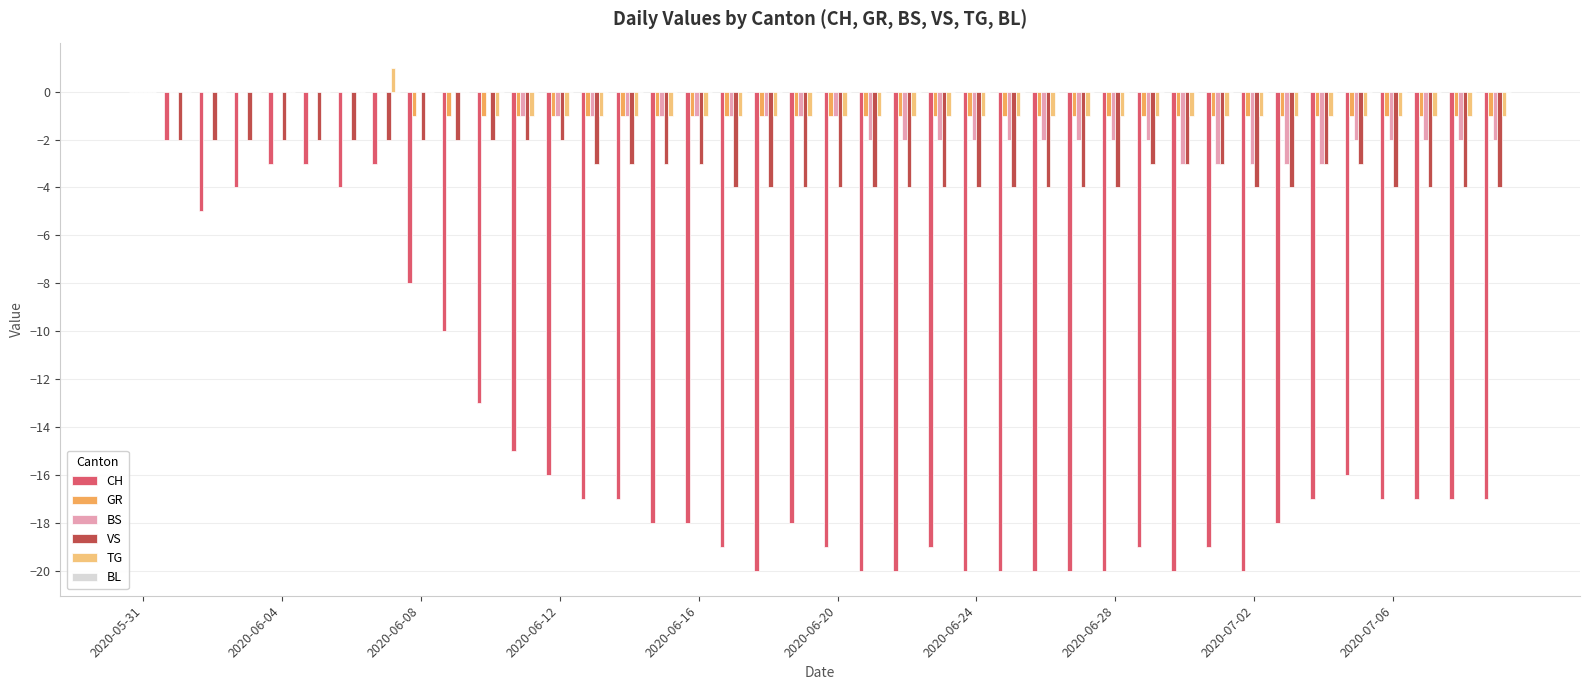

What is the sum of all BS values?

-53